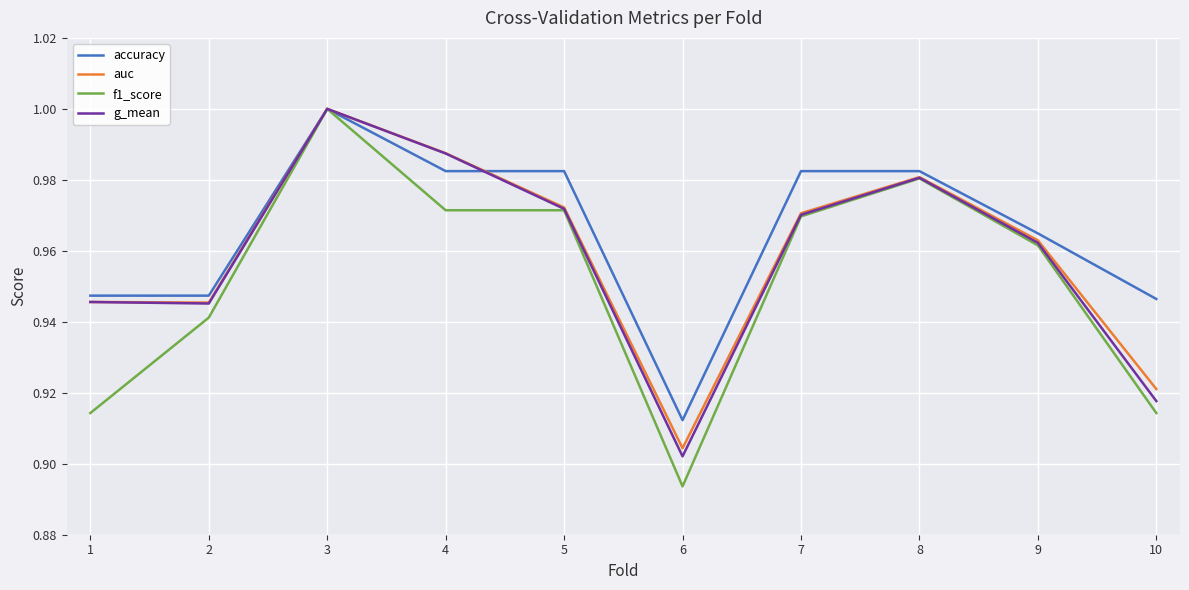

Is the value of auc at 9 greater than the value of accuracy at 8?

No